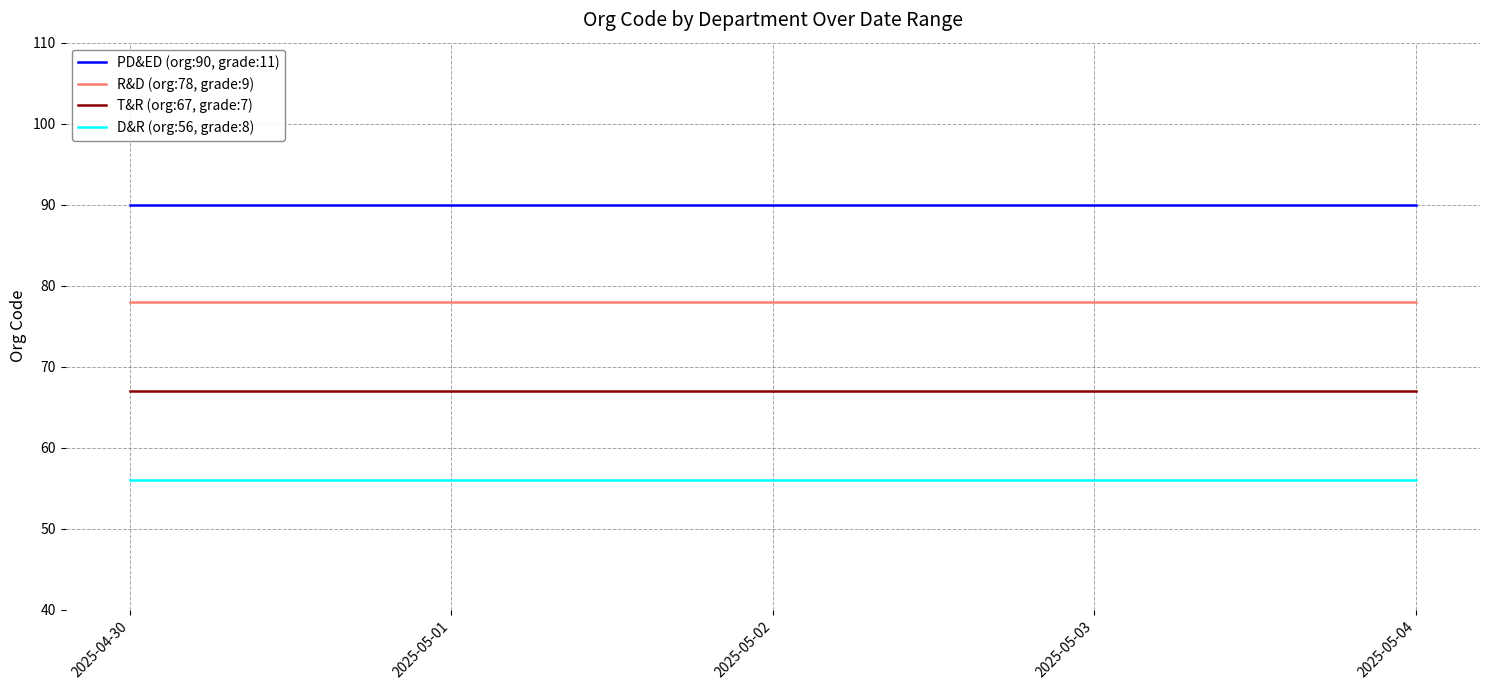

True or false: PD&ED (org:90, grade:11) and T&R (org:67, grade:7) intersect in this chart.

False